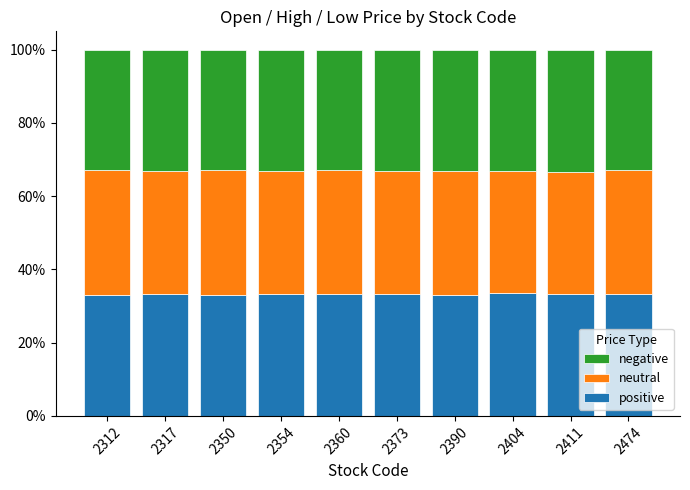

Count the negative values in the range 33 to 34.

10